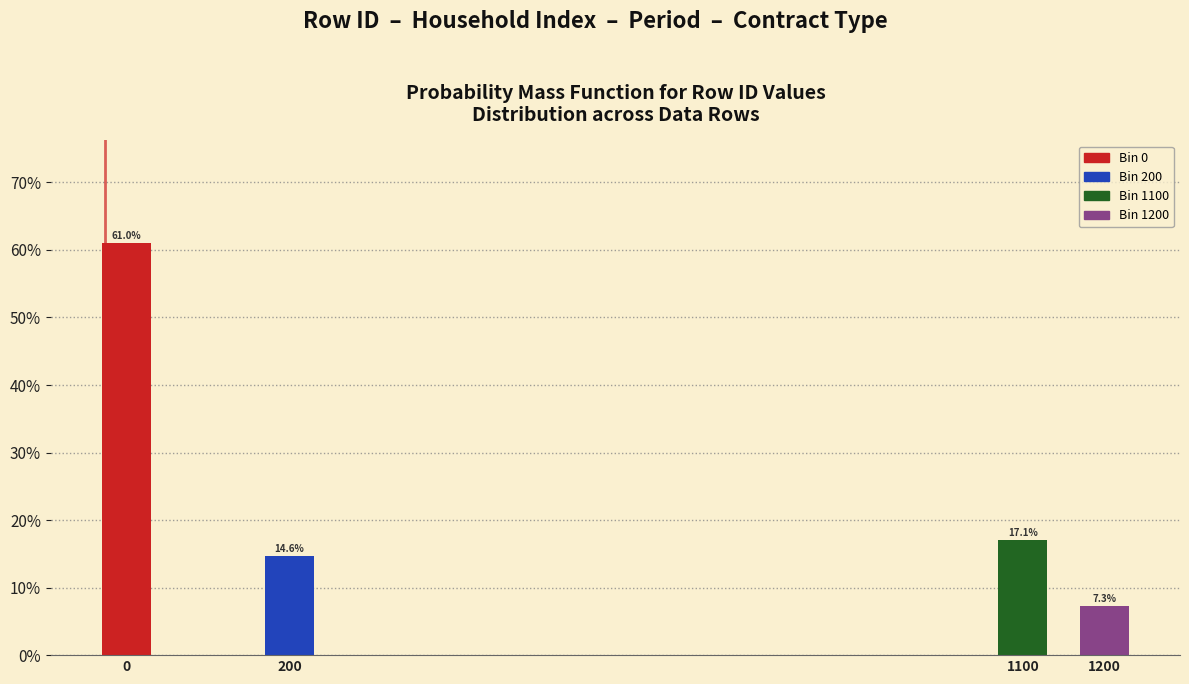

Reading left to right, extract all data points from this chart.

0=61.0	200=14.6	1100=17.1	1200=7.3